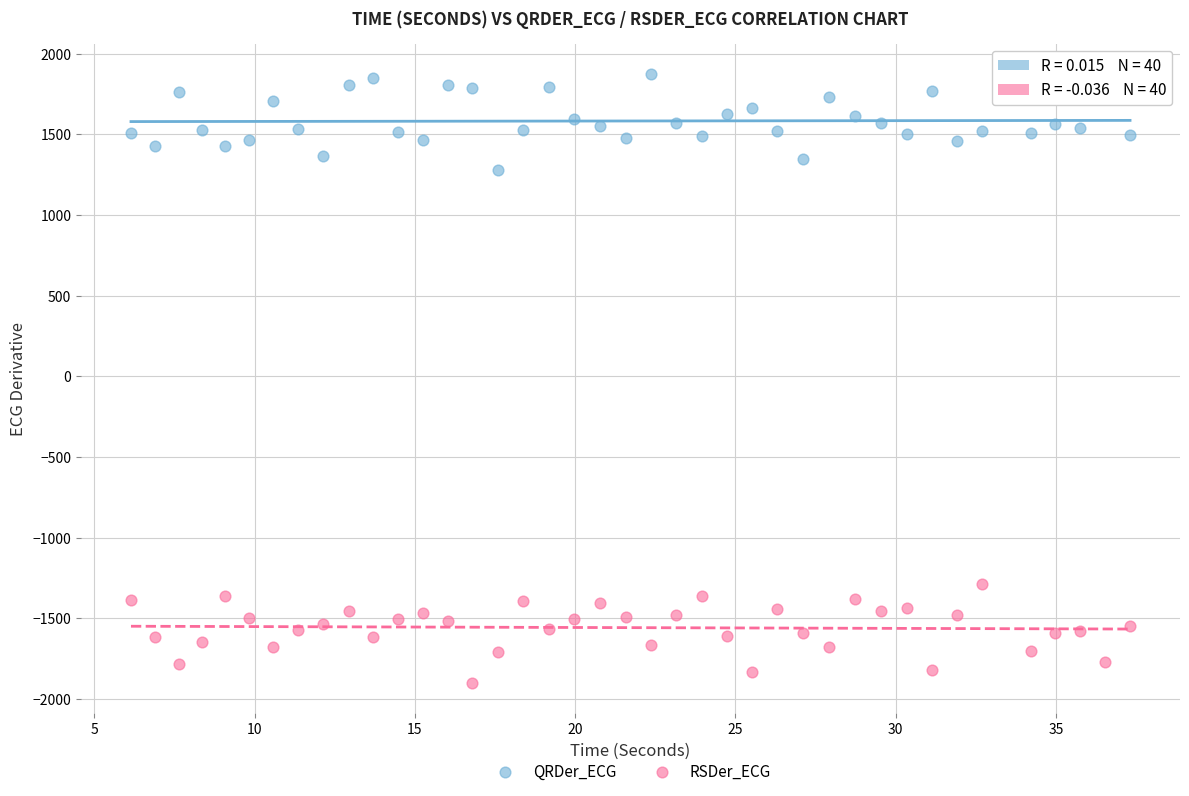

What is the X range (max minus min) for the scatter plot?

31.2